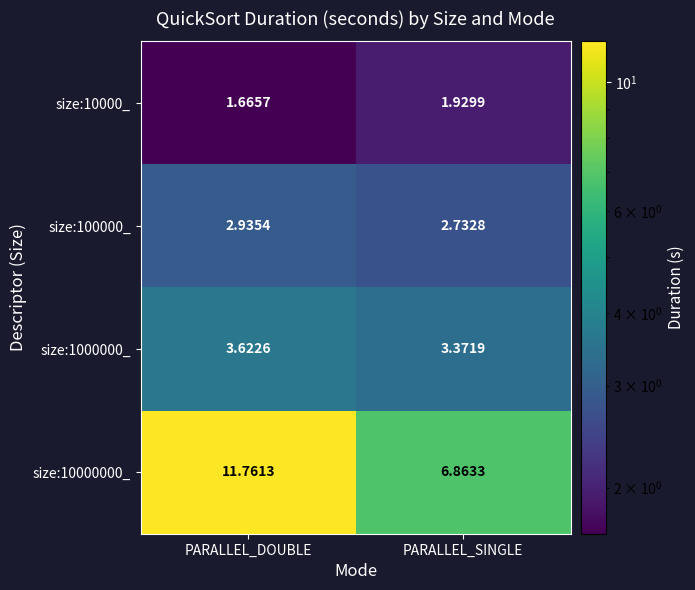

Is the value of size:100000_ at PARALLEL_SINGLE greater than the value of size:1000000_ at PARALLEL_DOUBLE?

No